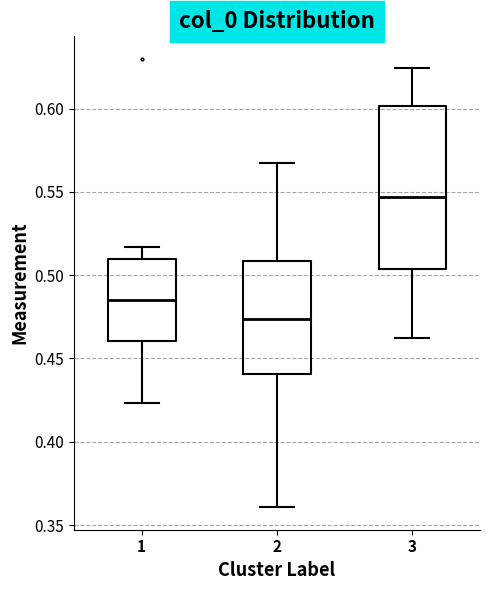

Reading left to right, read every box against the y-axis: the position of its median line, the range the box covers, and the ends of its whiskers. The values are not printed on the chart, so give them approximately, as read against the axis.

1: median 0.485, box 0.460 to 0.510, whiskers 0.425 to 0.515
2: median 0.475, box 0.440 to 0.510, whiskers 0.360 to 0.565
3: median 0.545, box 0.505 to 0.600, whiskers 0.460 to 0.625